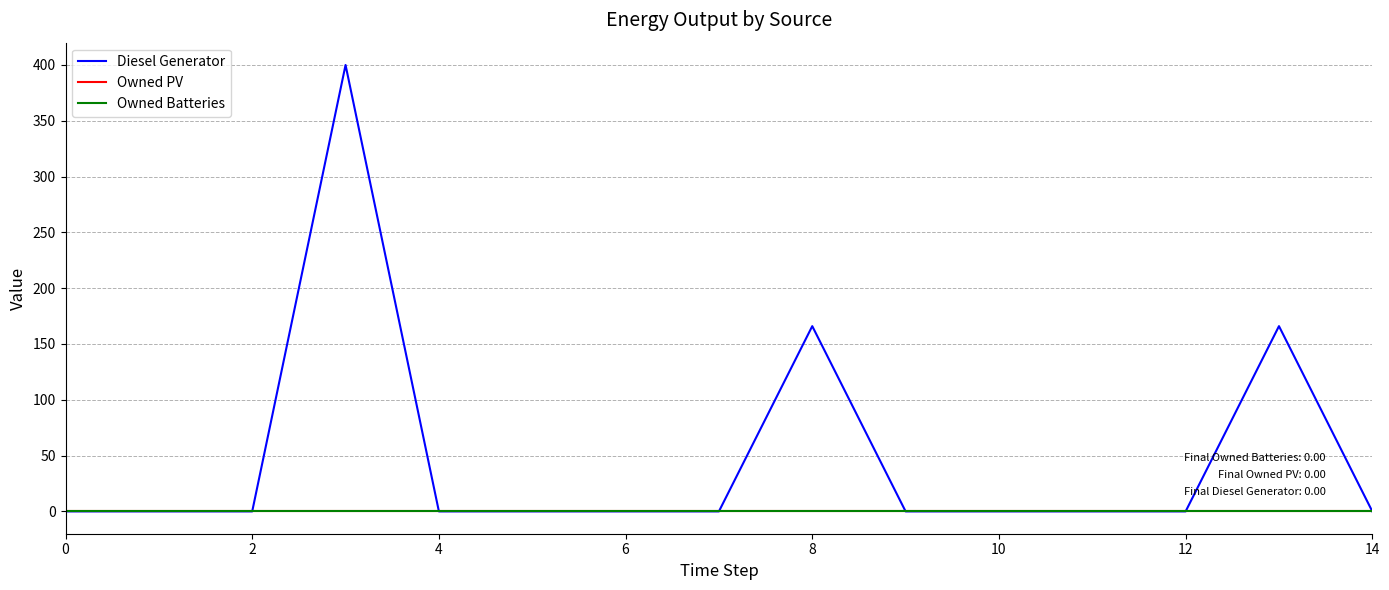

What is the label of the 7th point from the right?

8